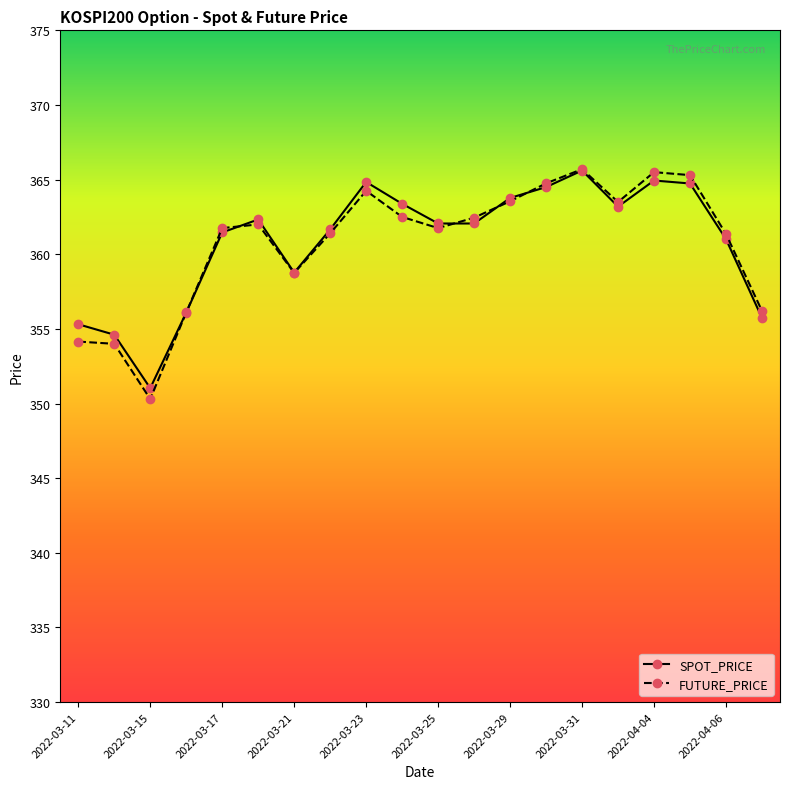

True or false: FUTURE_PRICE has more than 2 interior local peaks.

True